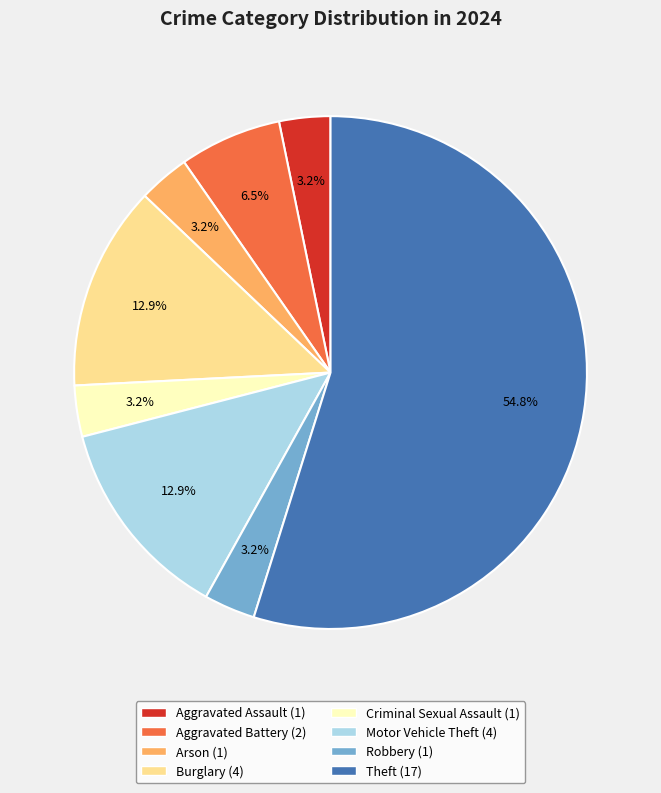

Is there any slice that represents more than half of the pie?

Yes